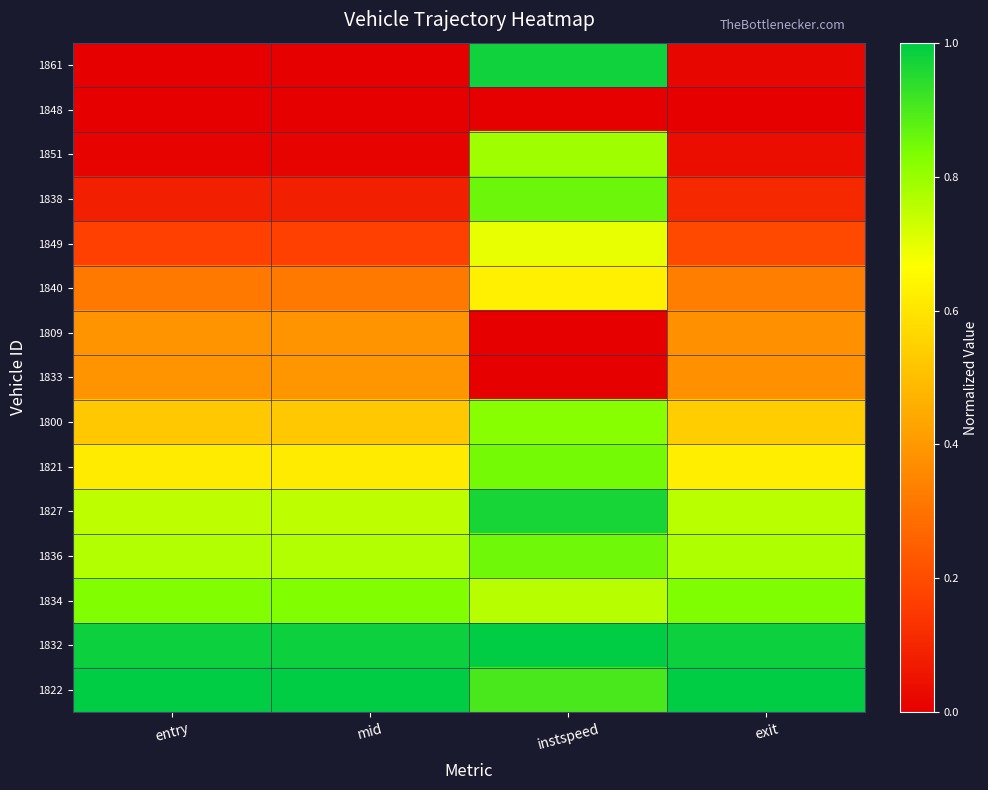

Reading right to left, extract all data points from this chart.

1861: exit=0.0	instspeed=1.0	mid=0.0	entry=0.0
1848: exit=0.0	instspeed=0.0	mid=0.0	entry=0.0
1851: exit=0.0	instspeed=0.8	mid=0.0	entry=0.0
1838: exit=0.1	instspeed=0.9	mid=0.1	entry=0.1
1849: exit=0.2	instspeed=0.7	mid=0.2	entry=0.2
1840: exit=0.3	instspeed=0.6	mid=0.3	entry=0.3
1809: exit=0.4	instspeed=0.0	mid=0.4	entry=0.4
1833: exit=0.4	instspeed=0.0	mid=0.4	entry=0.4
1800: exit=0.5	instspeed=0.8	mid=0.5	entry=0.5
1821: exit=0.6	instspeed=0.8	mid=0.6	entry=0.6
1827: exit=0.8	instspeed=1.0	mid=0.8	entry=0.8
1836: exit=0.8	instspeed=0.9	mid=0.8	entry=0.8
1834: exit=0.8	instspeed=0.8	mid=0.8	entry=0.8
1832: exit=1.0	instspeed=1.0	mid=1.0	entry=1.0
1822: exit=1.0	instspeed=0.9	mid=1.0	entry=1.0